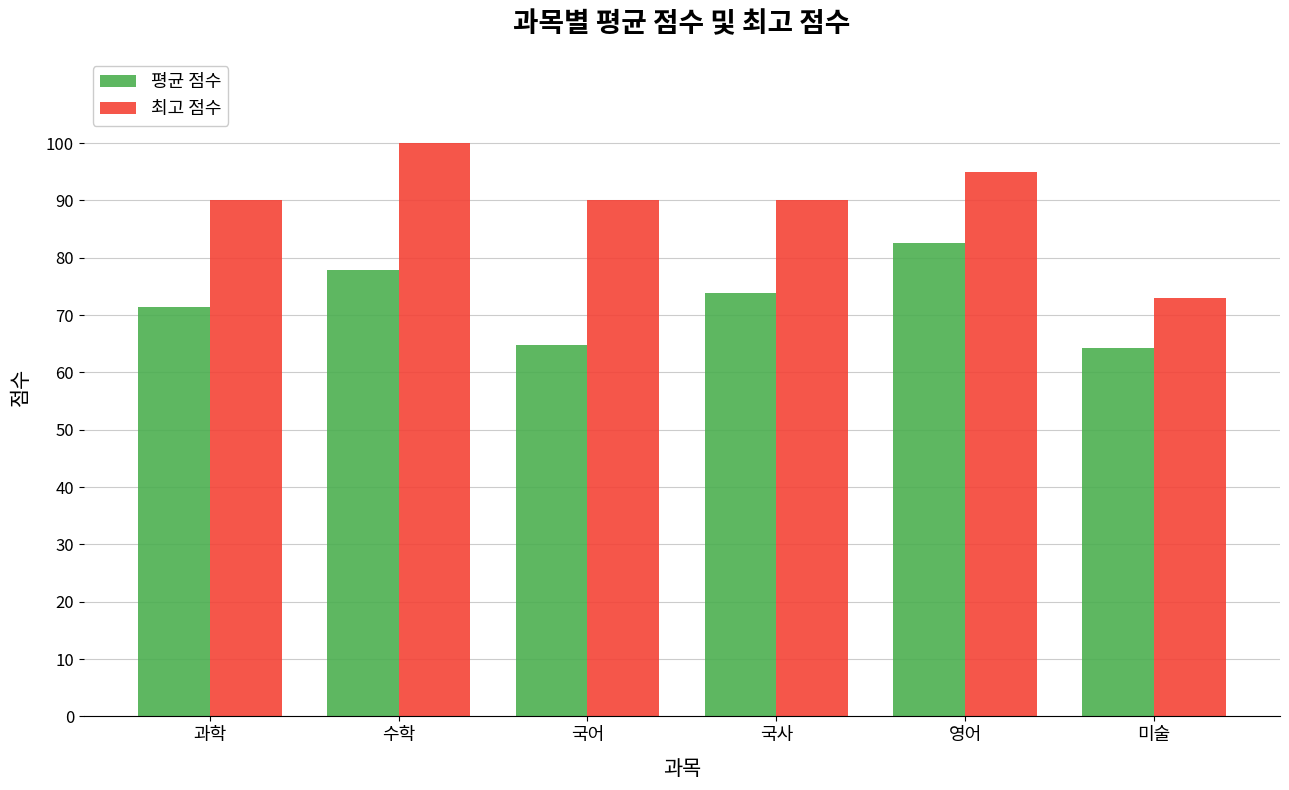

Is the value of 평균 점수 at 국어 greater than the value of 최고 점수 at 국어?

No